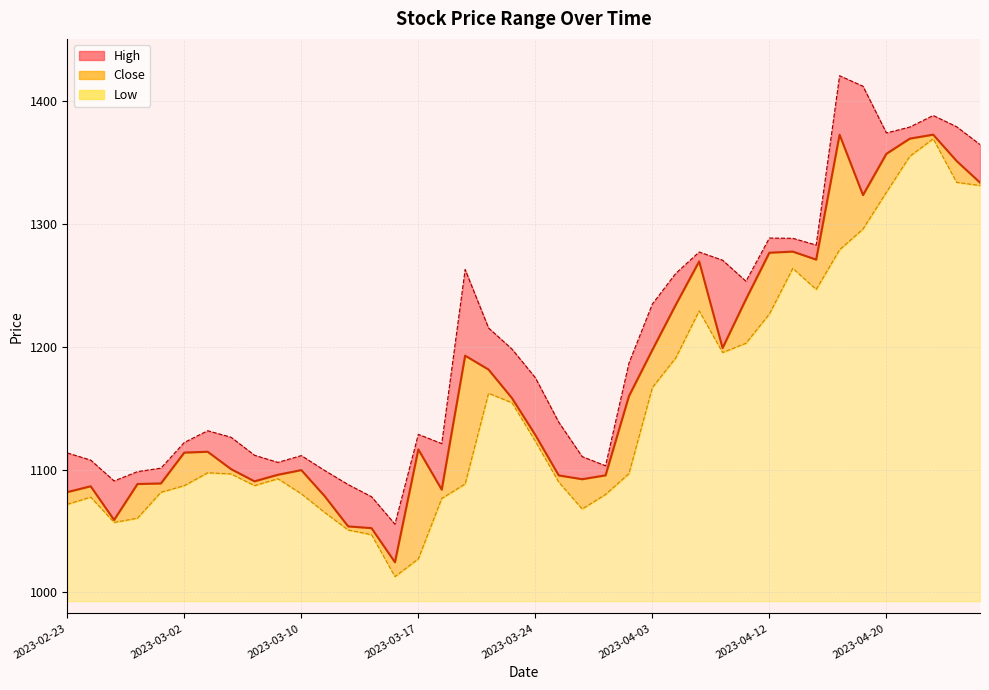

Which has a higher value, 2023-02-27 or 2023-03-27?

2023-03-27